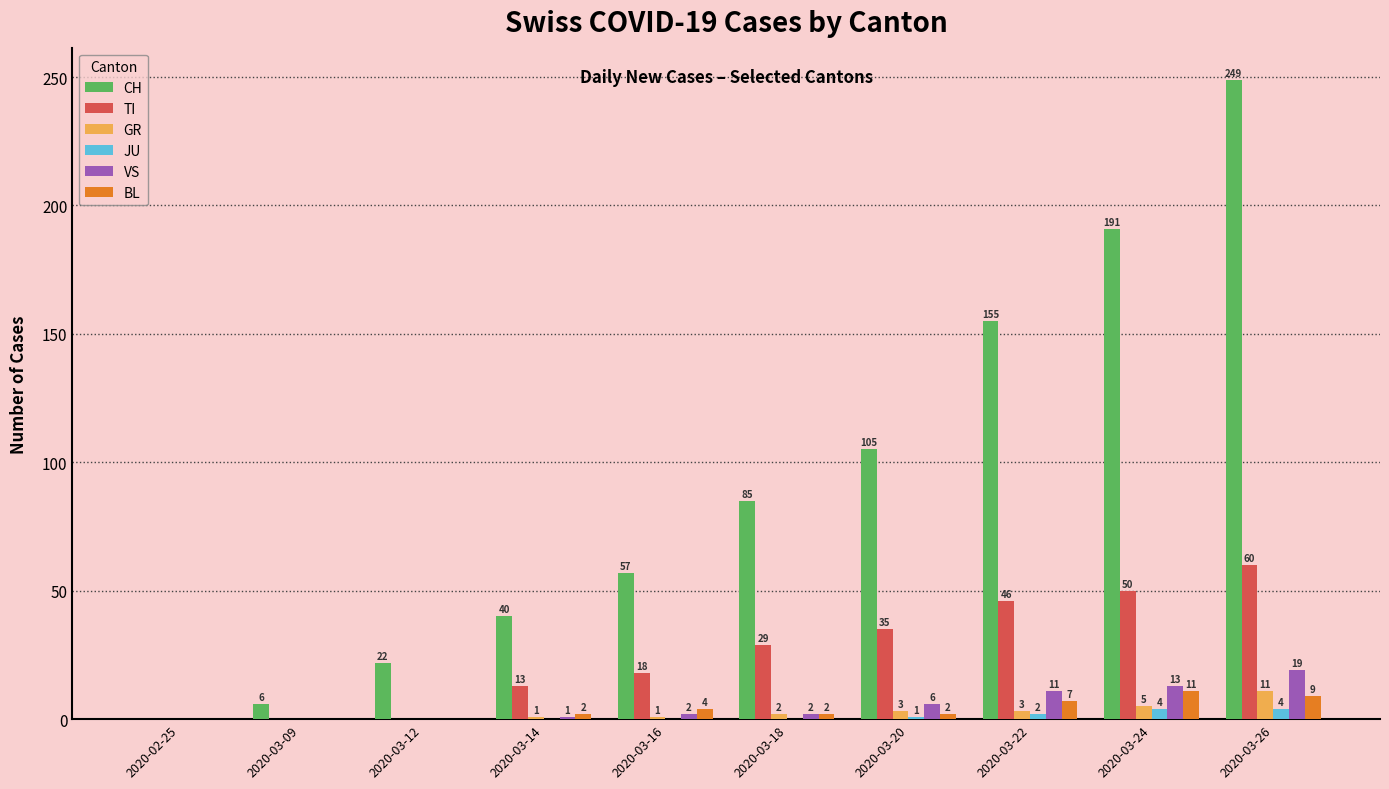

Is it true that GR equals 5 at 2020-03-24?

True